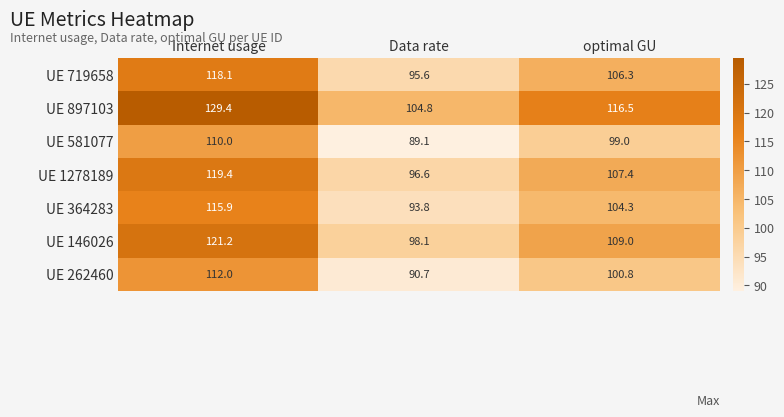

What is the average value of the UE 719658 series?

106.7